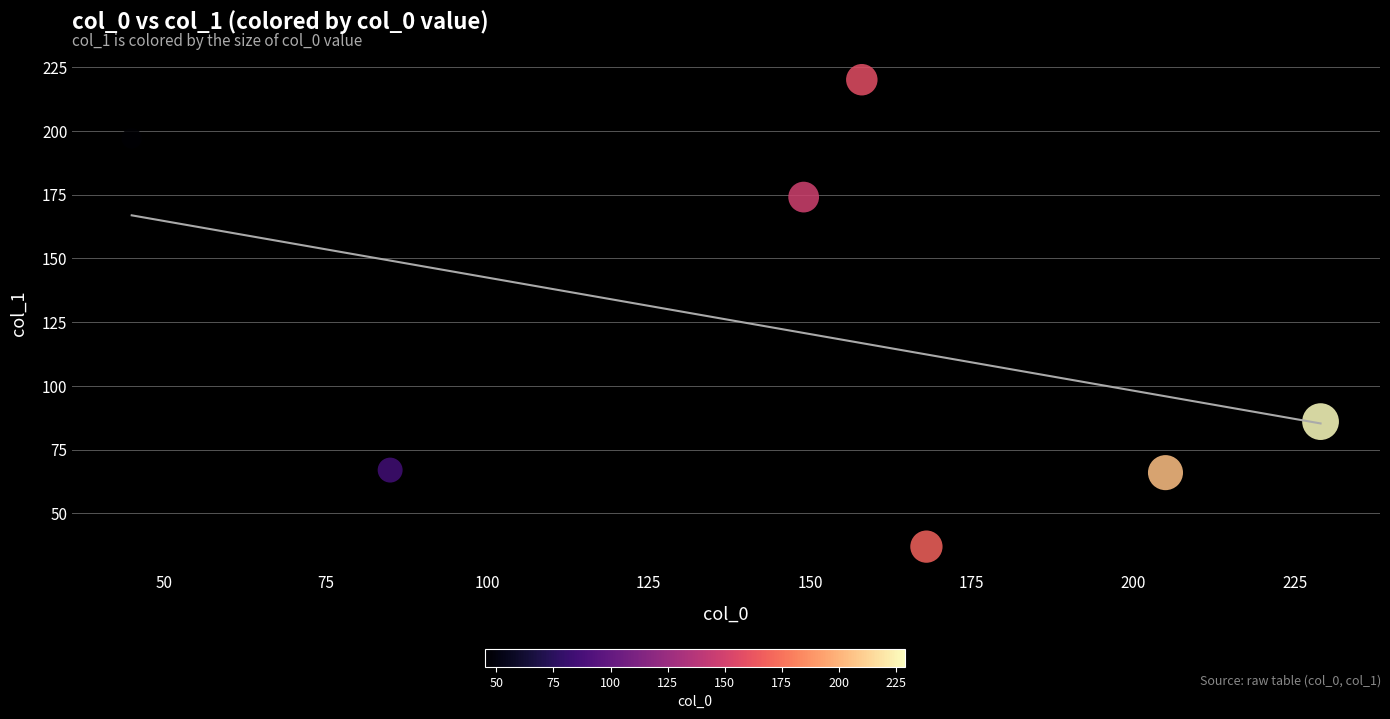

What is the average Y value?

121